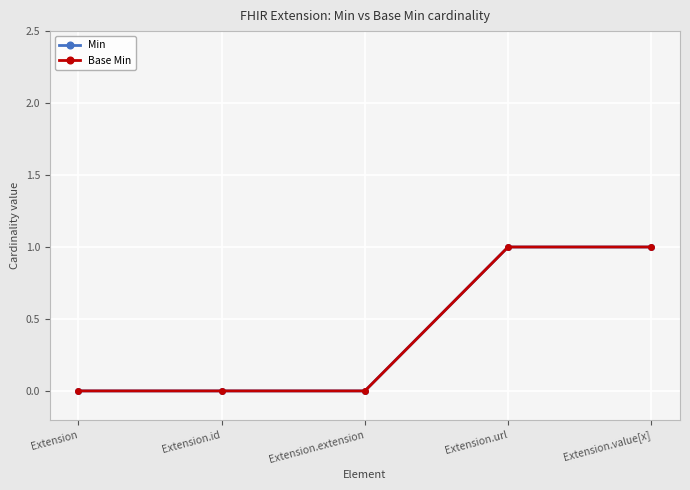

How many lines are shown in the chart?

2